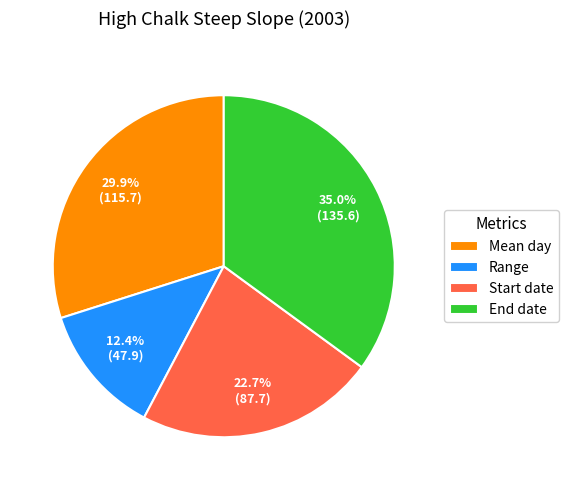

Is it true that Mean day is 30% of the pie?

True